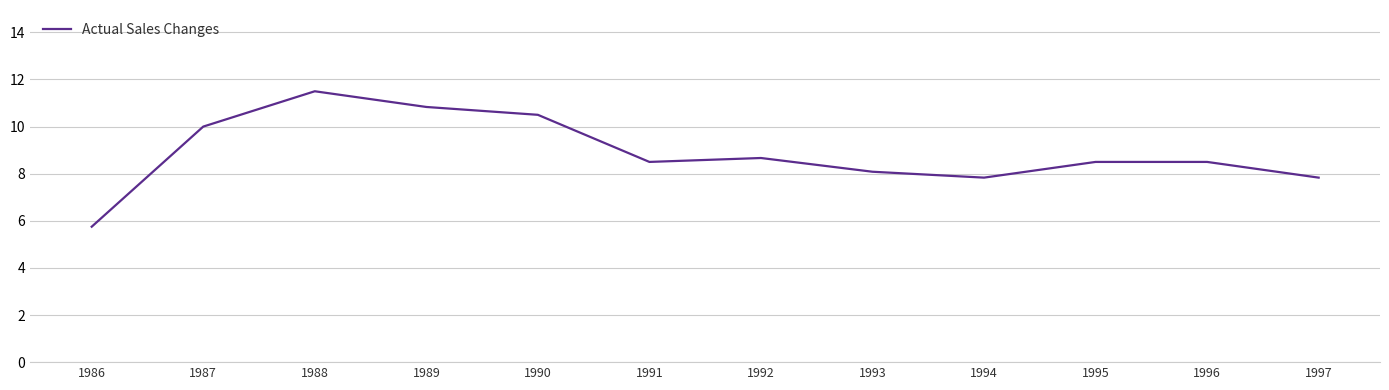

Is it true that the value at 1988 is 11.5?

True